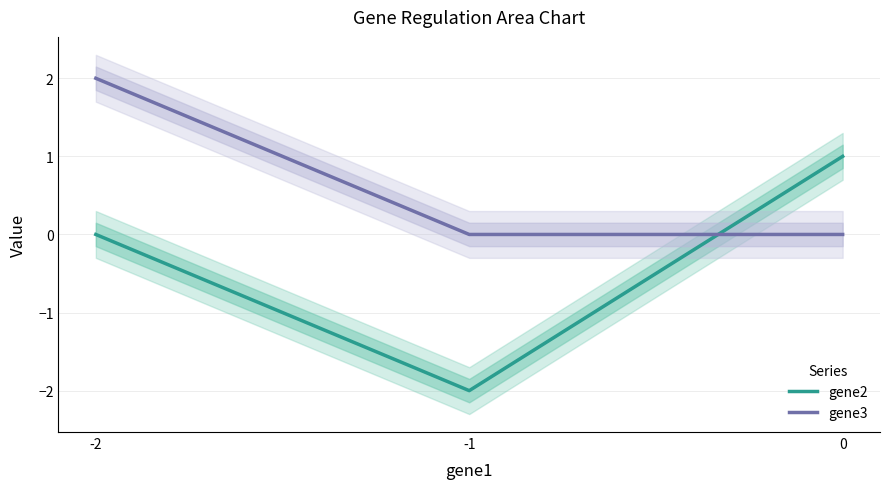

How many lines are shown in the chart?

2